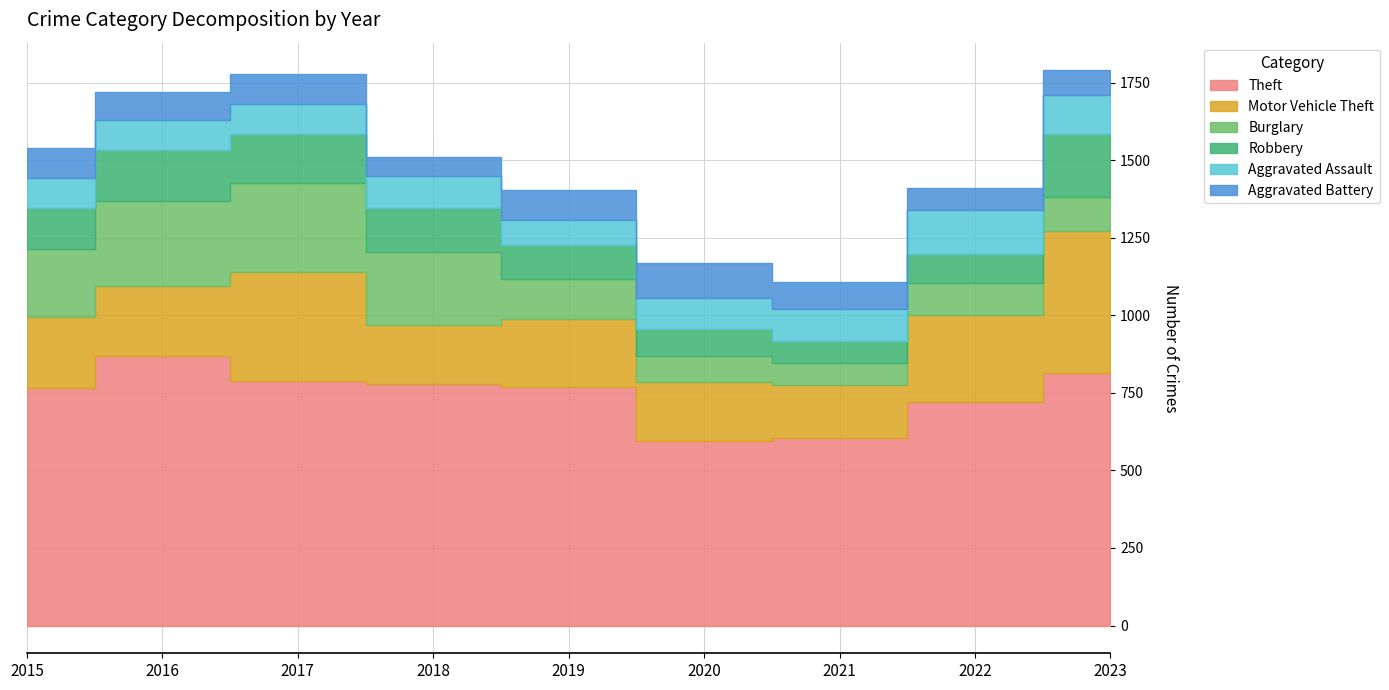

At which label does Burglary reach its minimum?

2021